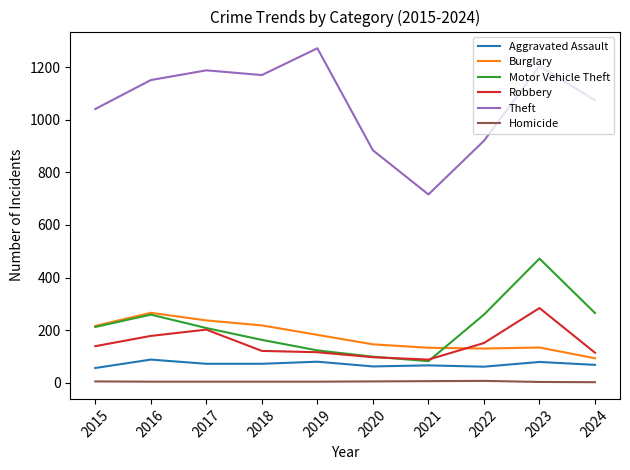

How many categories are shown in the chart?

10